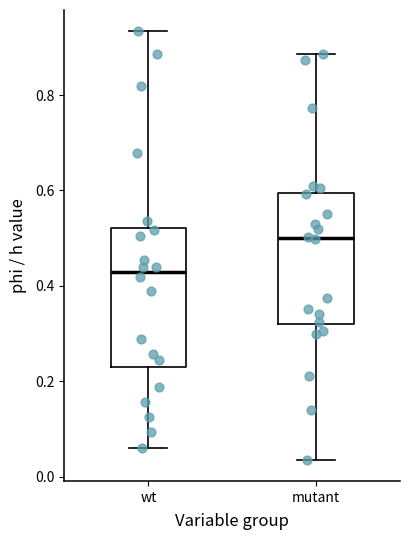

Which box has the lowest median line?

wt